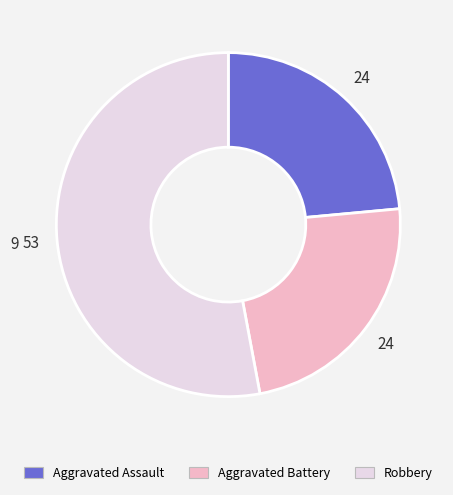

Which slice is the largest?

Robbery